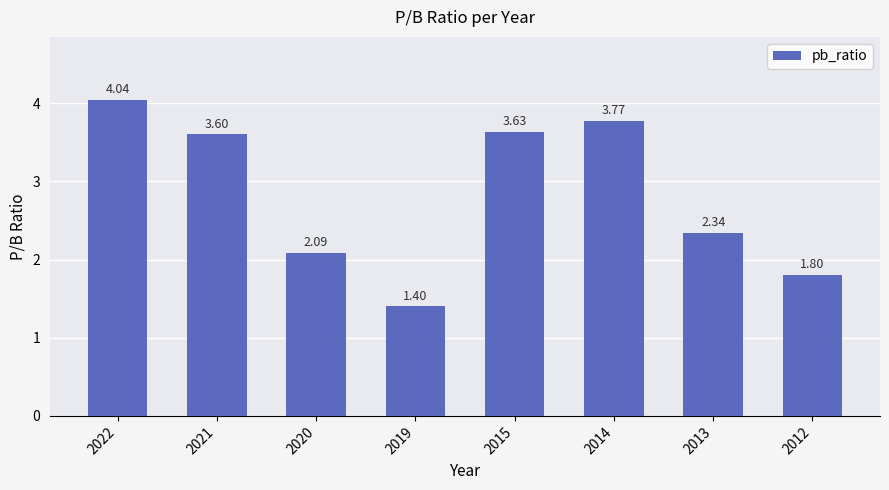

Are the bars horizontal?

No